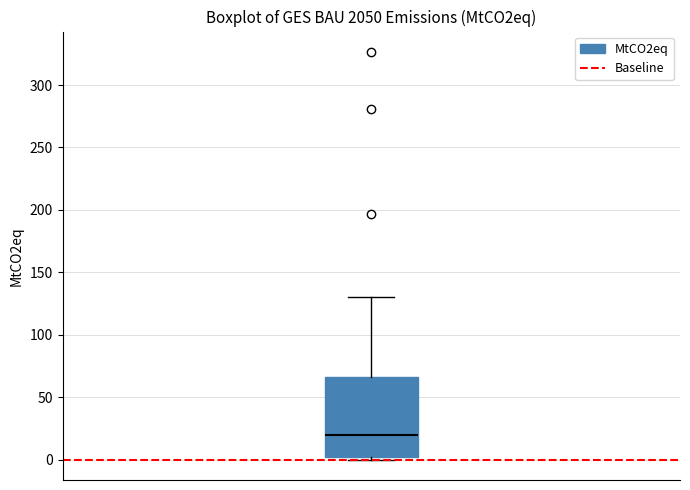

Where does the median line of the box sit on the y-axis? The values are not printed on the chart, so give them approximately, as read against the axis.

20